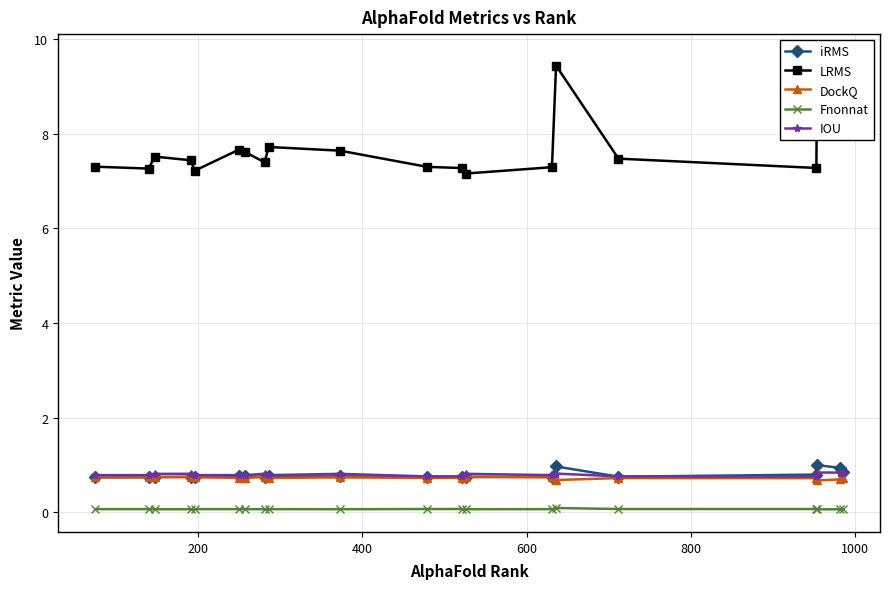

In DockQ, how many points are higher than both neighbors (excluding endpoints)?

5